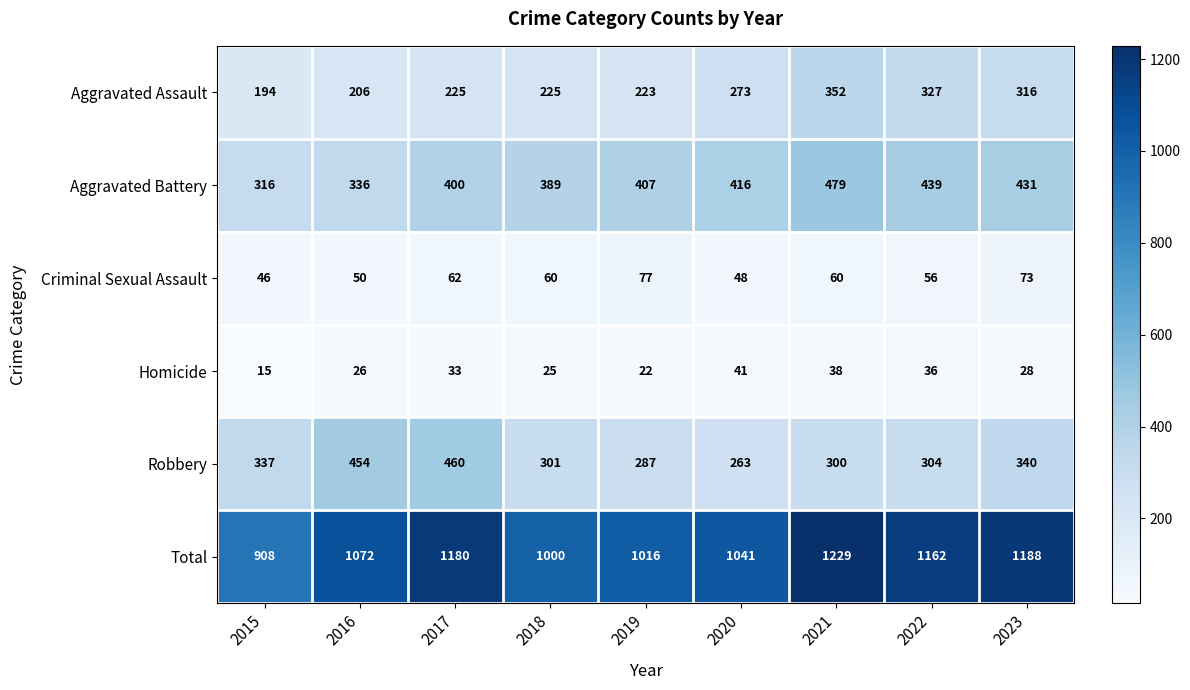

Which series has the largest range (max minus min)?

Total